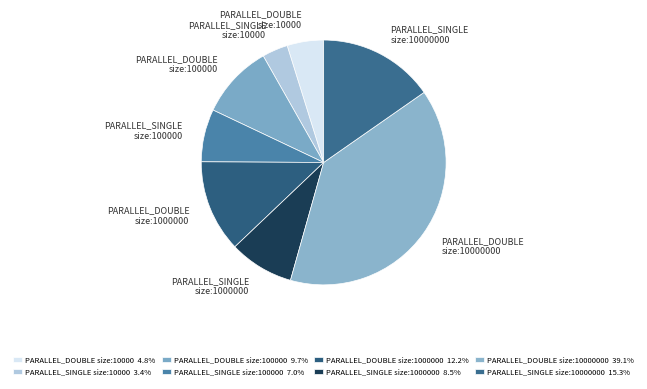

Rank the categories by value from highest to lowest.

PARALLEL_DOUBLE size:10000000, PARALLEL_SINGLE size:10000000, PARALLEL_DOUBLE size:1000000, PARALLEL_DOUBLE size:100000, PARALLEL_SINGLE size:1000000, PARALLEL_SINGLE size:100000, PARALLEL_DOUBLE size:10000, PARALLEL_SINGLE size:10000